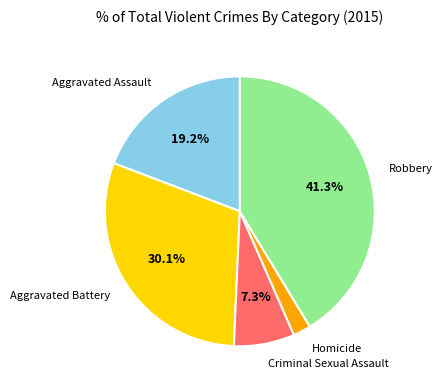

How much of the chart is everything except Aggravated Battery?

69.9%